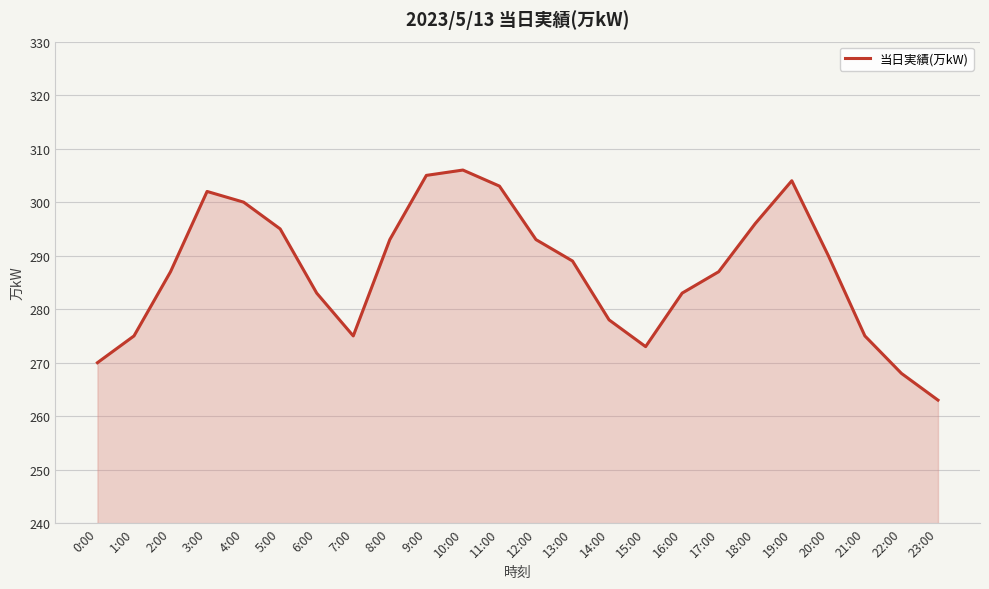

At which label does the data first exceed 289?

3:00